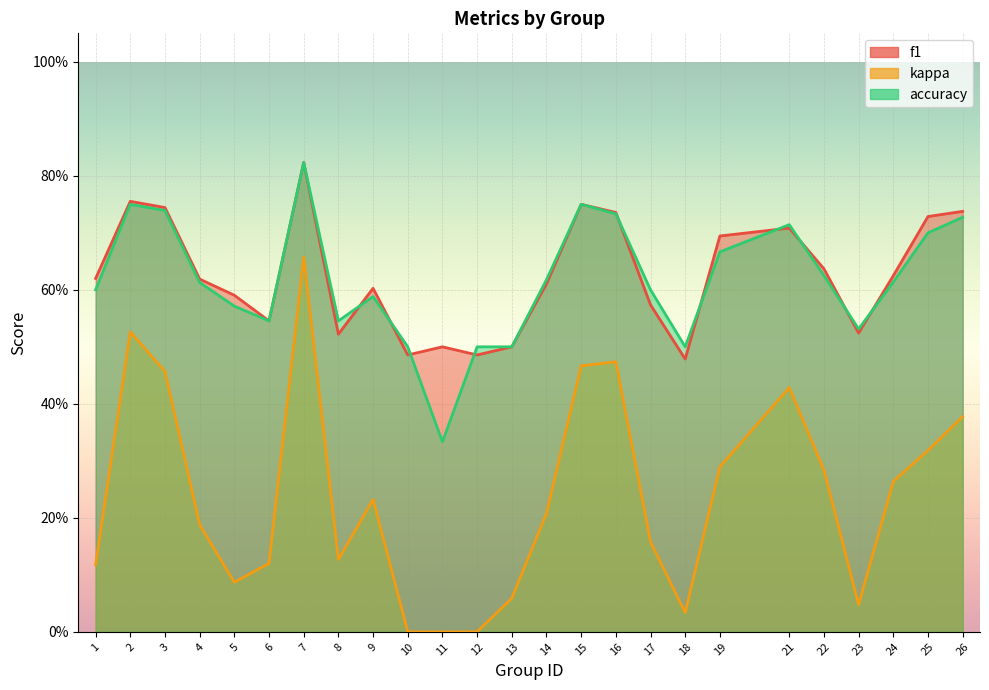

Which series ends up on top after the final intersection of f1 and accuracy?

f1